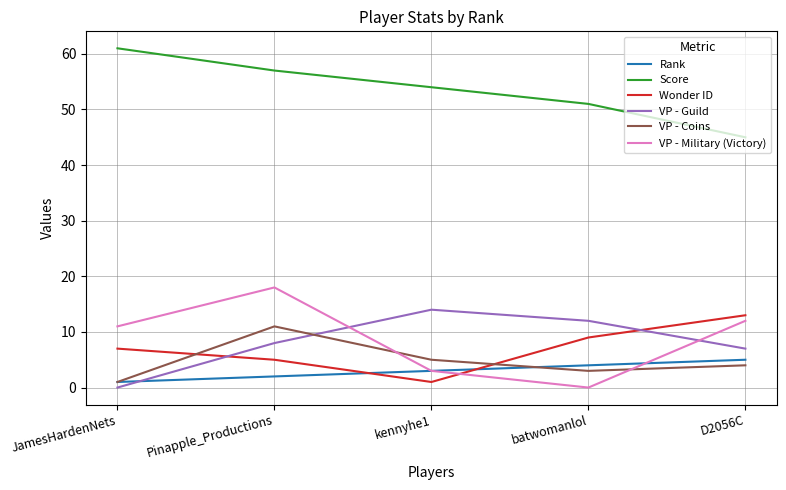

Reading left to right, list all the values displayed in this chart.

Rank: 1	2	3	4	5
Score: 61	57	54	51	45
Wonder ID: 7	5	1	9	13
VP - Guild: 0	8	14	12	7
VP - Coins: 1	11	5	3	4
VP - Military (Victory): 11	18	3	0	12